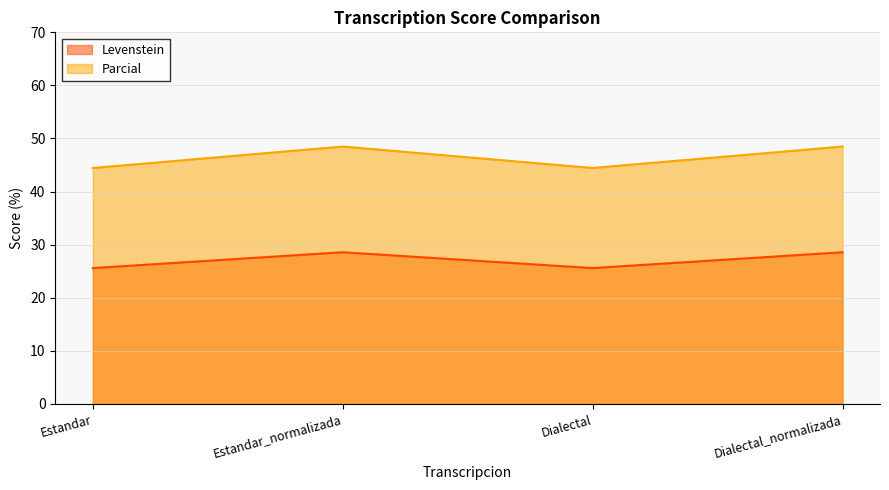

Where is the first local minimum for Parcial?

Dialectal